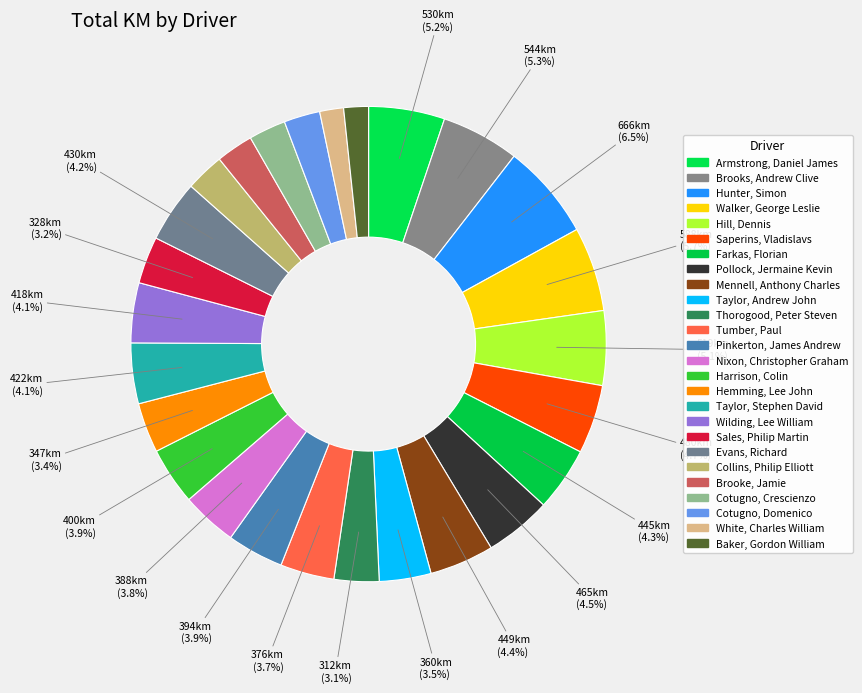

What is the total percentage of Thorogood, Peter Steven and Mennell, Anthony Charles?

7.4%